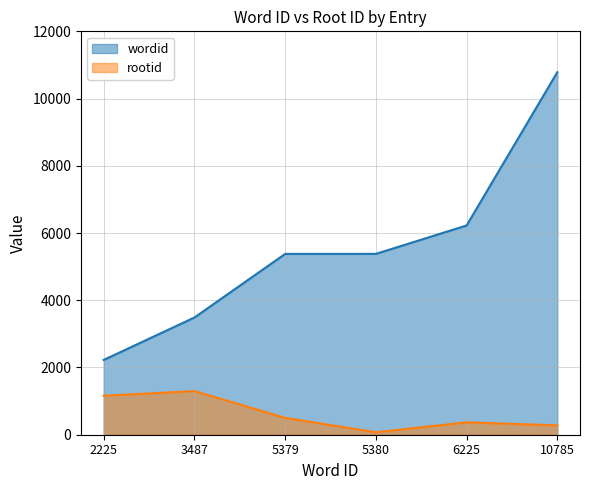

Between 3487 and 6225, which series saw the biggest shift?

wordid